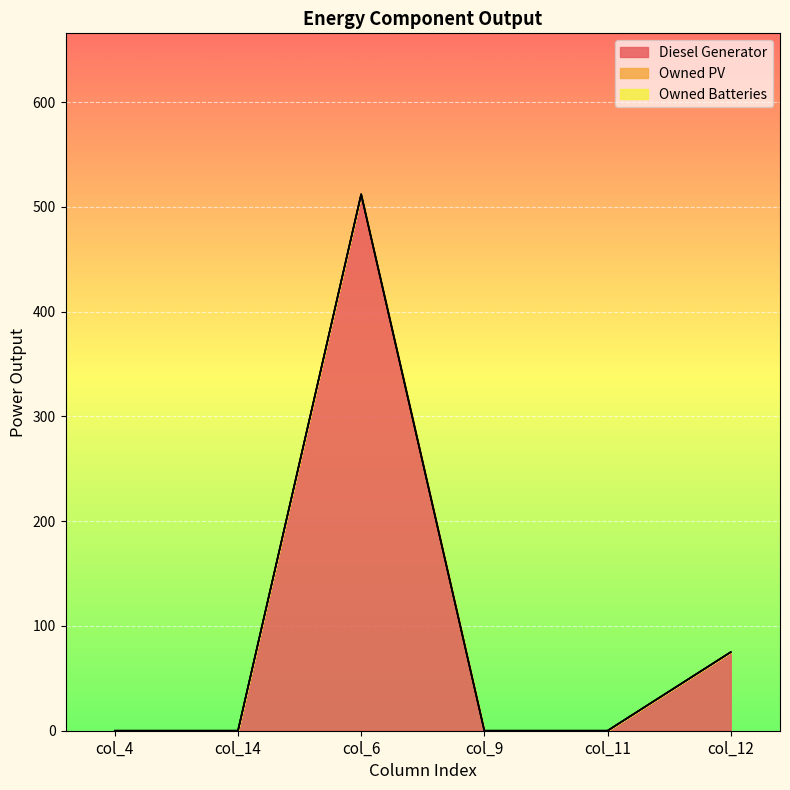

True or false: Owned Batteries has a value of 0.0 at col_11.

True